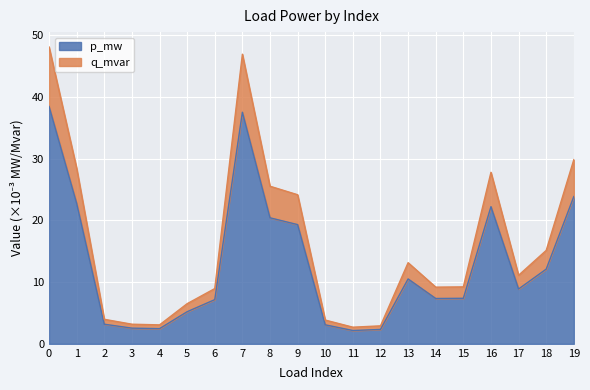

What is the difference between the p_mw values at 9 and 0?

19.2